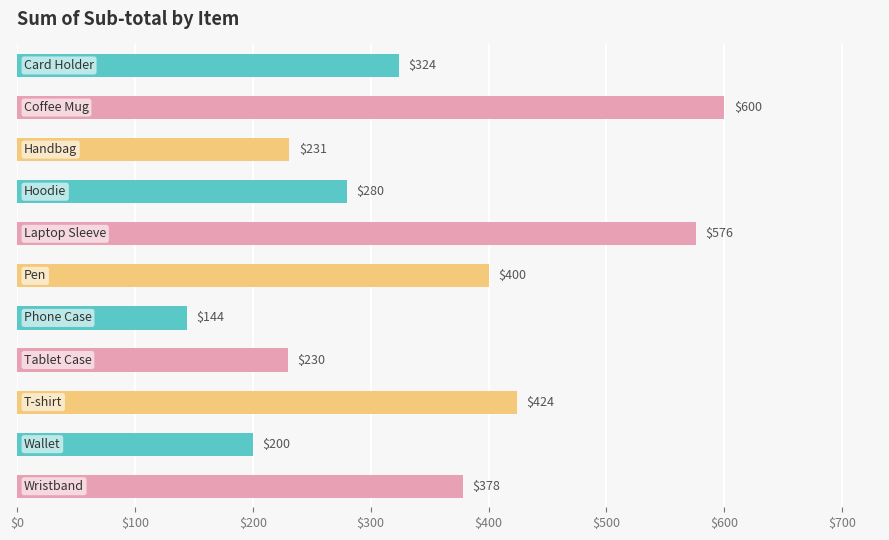

Are the bars horizontal?

Yes